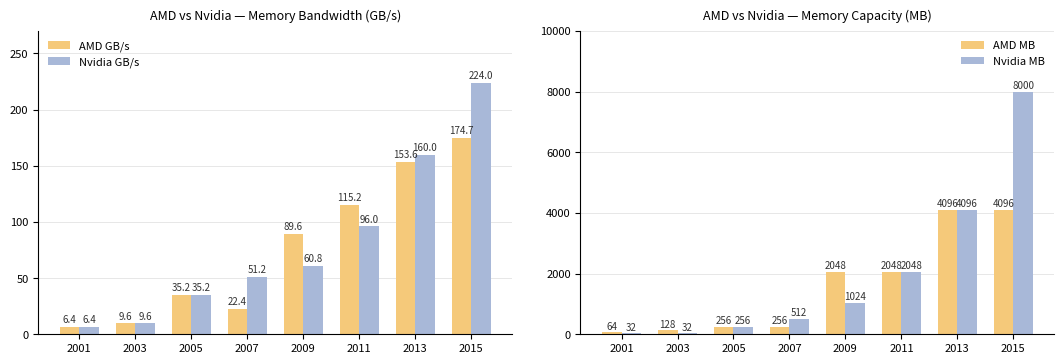

What is the approximate value of AMD GB/s at 2015?

174.7